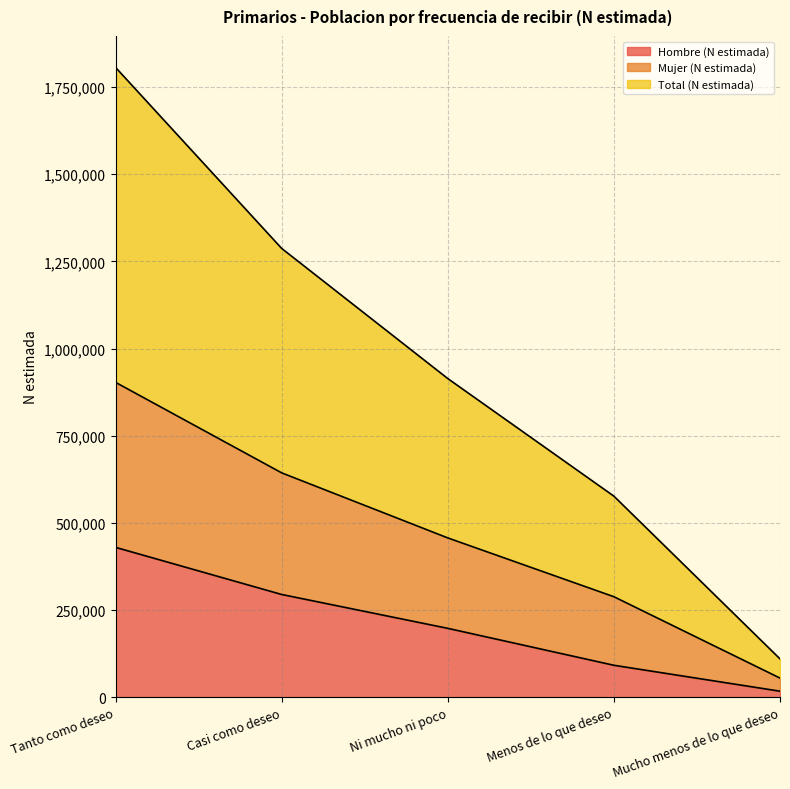

List the labels in order of Hombre (N estimada) value, largest first.

Tanto como deseo, Casi como deseo, Ni mucho ni poco, Menos de lo que deseo, Mucho menos de lo que deseo